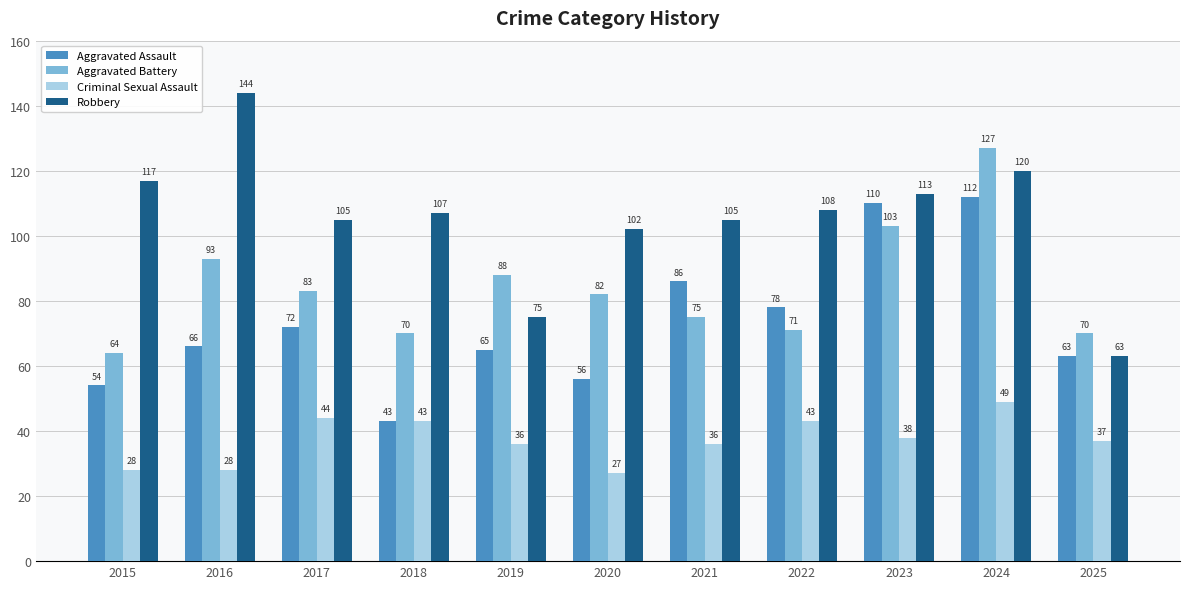

List the labels in order of Aggravated Assault value, smallest first.

2018, 2015, 2020, 2025, 2019, 2016, 2017, 2022, 2021, 2023, 2024